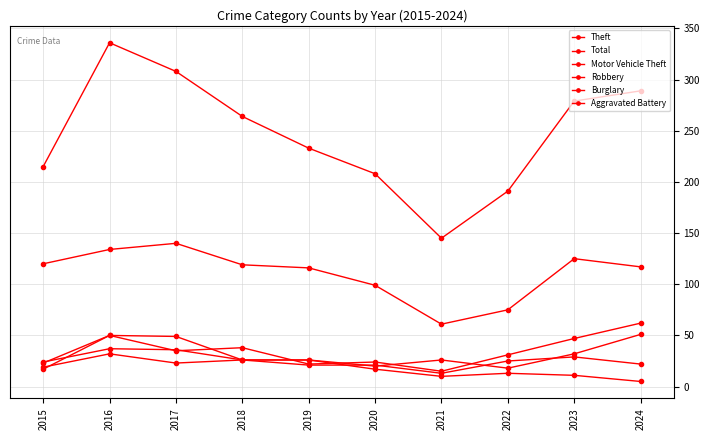

Between 2018 and 2024, which is larger?

2018